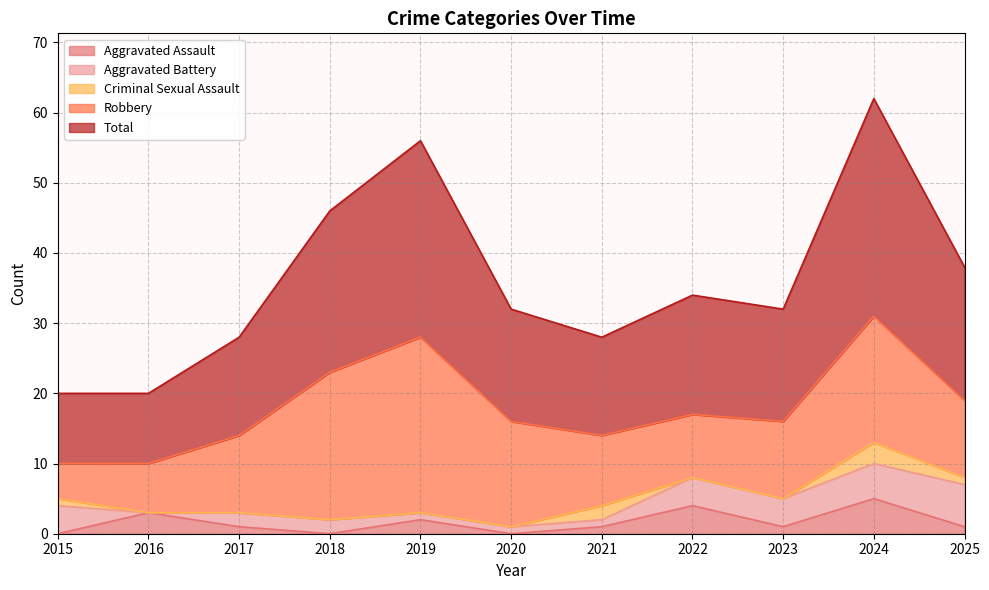

True or false: Criminal Sexual Assault has a value of 3 at 2024.

True